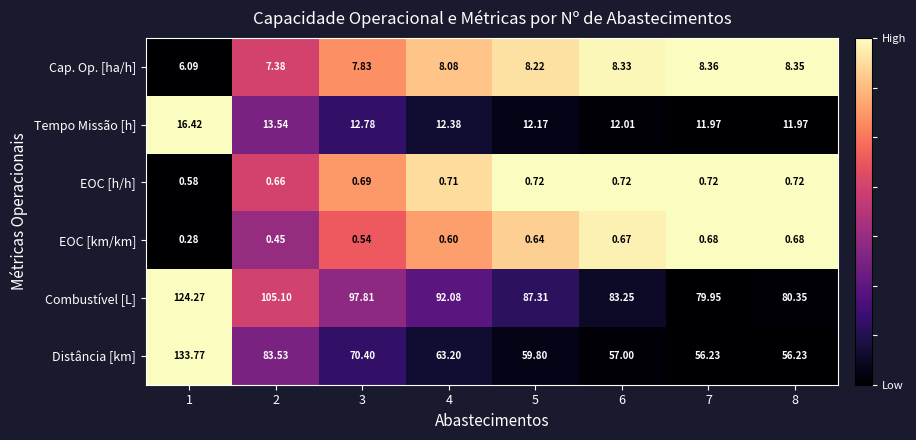

At 5, list the series in order from largest to smallest.

Combustível [L], Distância [km], Tempo Missão [h], Cap. Op. [ha/h], EOC [h/h], EOC [km/km]